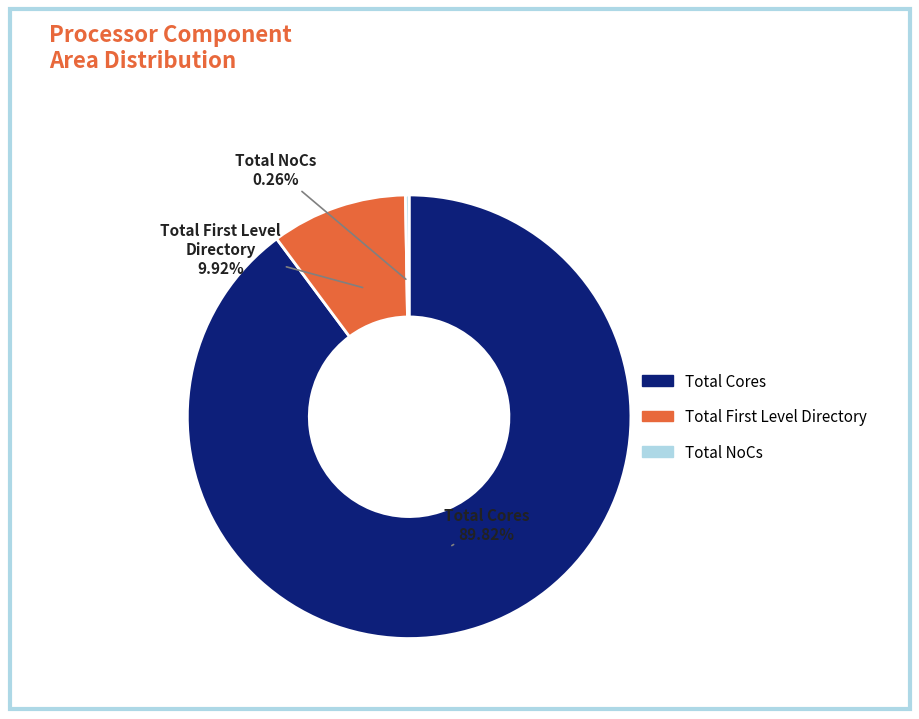

Does any single category account for the majority?

Yes